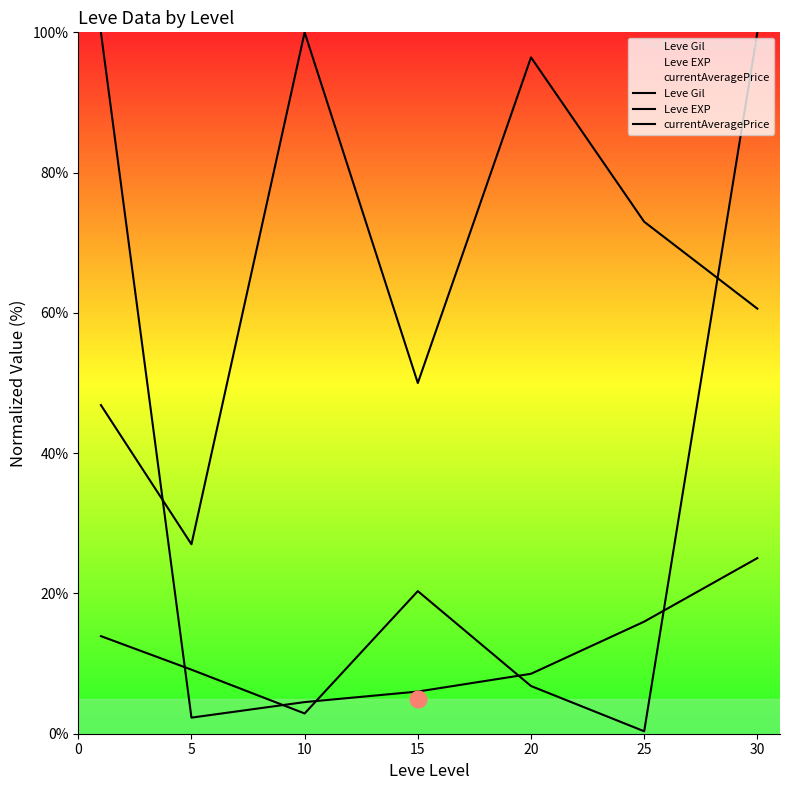

At which category is the sum across all series the highest?

30